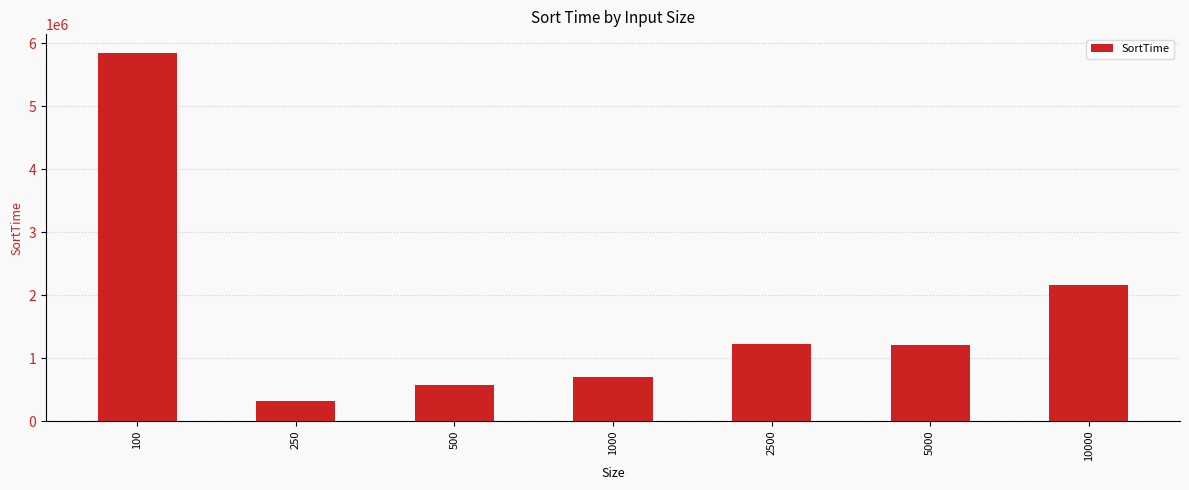

What is the value of the 2nd bar from the left?

320625